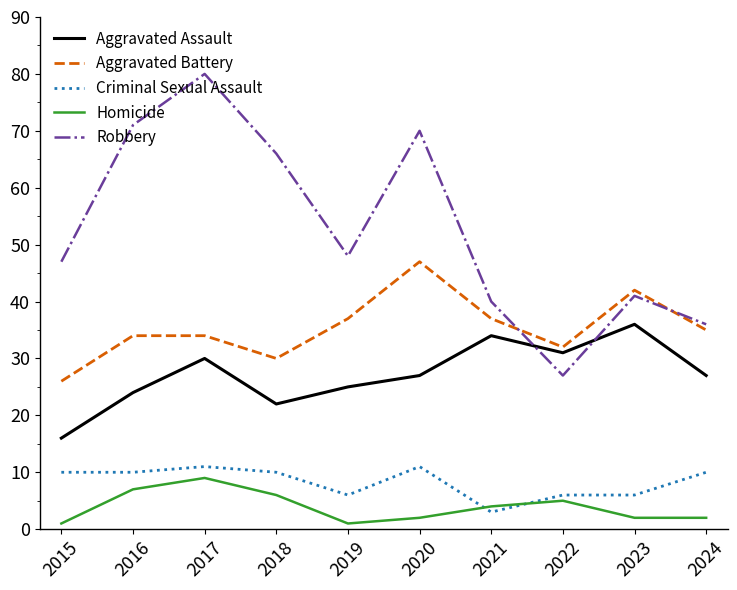

What is the lowest value of the Criminal Sexual Assault series?

3